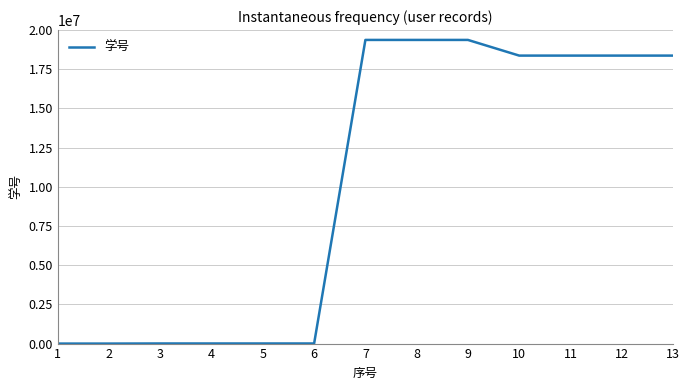

Is it true that the value at 11 is 26199485?

False